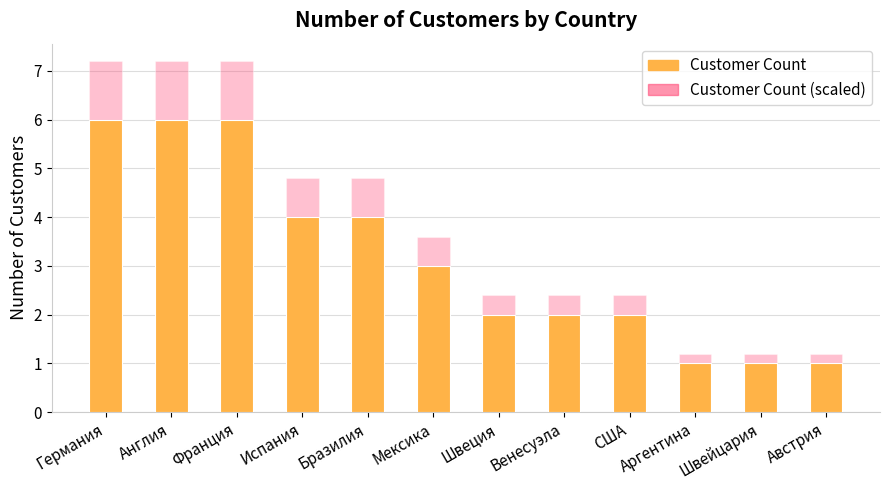

Is it true that Customer Count (Max style) equals 4.8 at Испания?

True